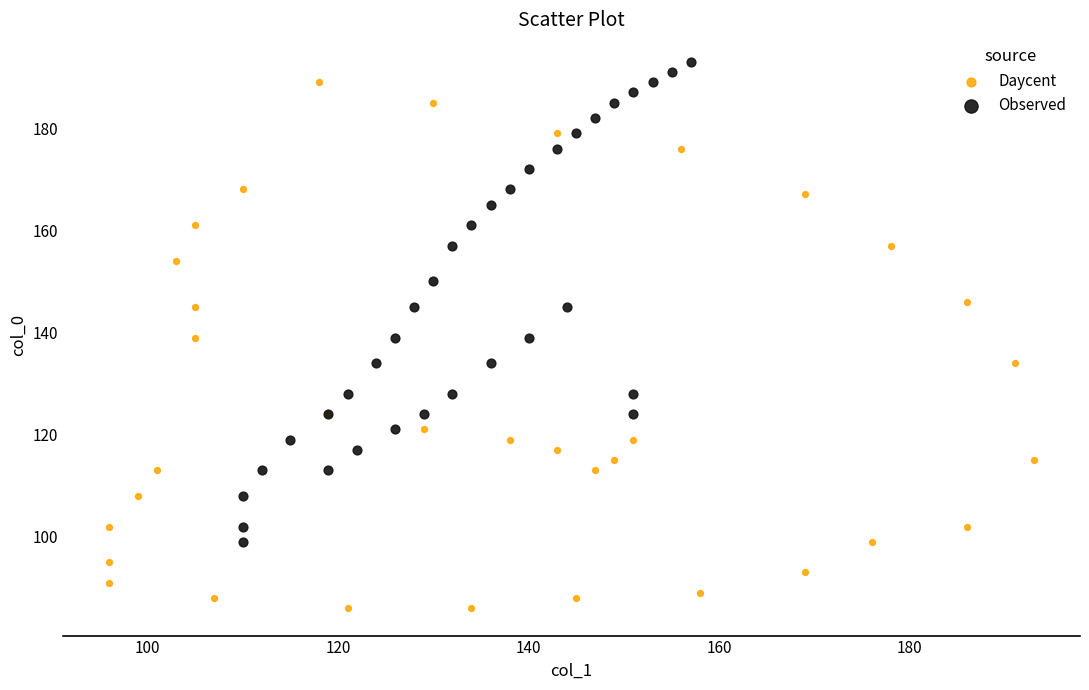

Which series reaches the maximum Y coordinate?

Observed